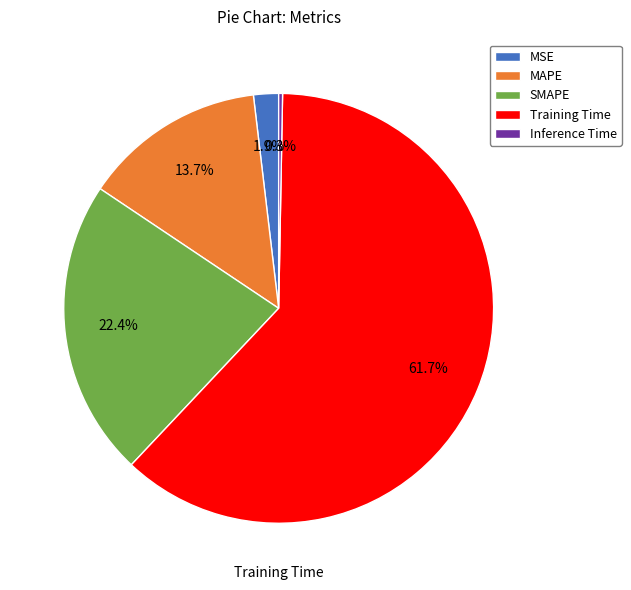

To the nearest percent, what is the average slice percentage?

20%